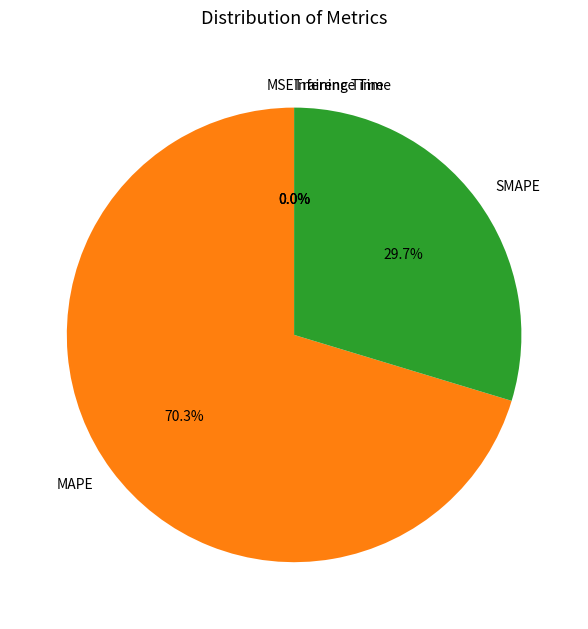

Is there a majority slice in this chart?

Yes